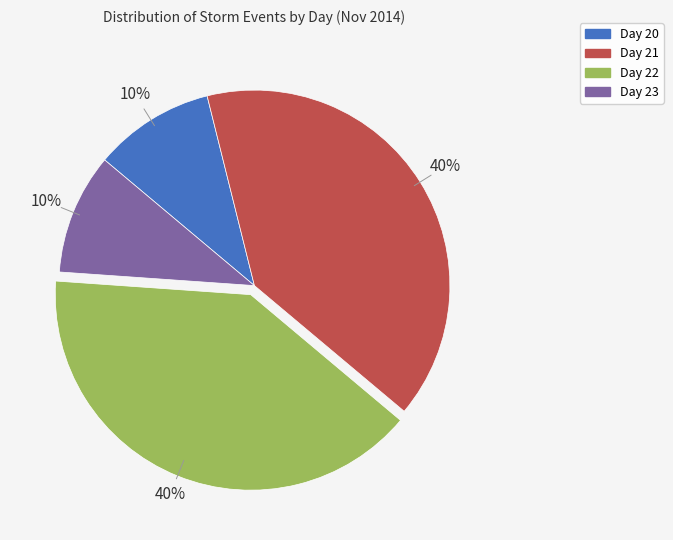

Approximately how many times larger is the value at Day 22 compared to Day 23?

4.0